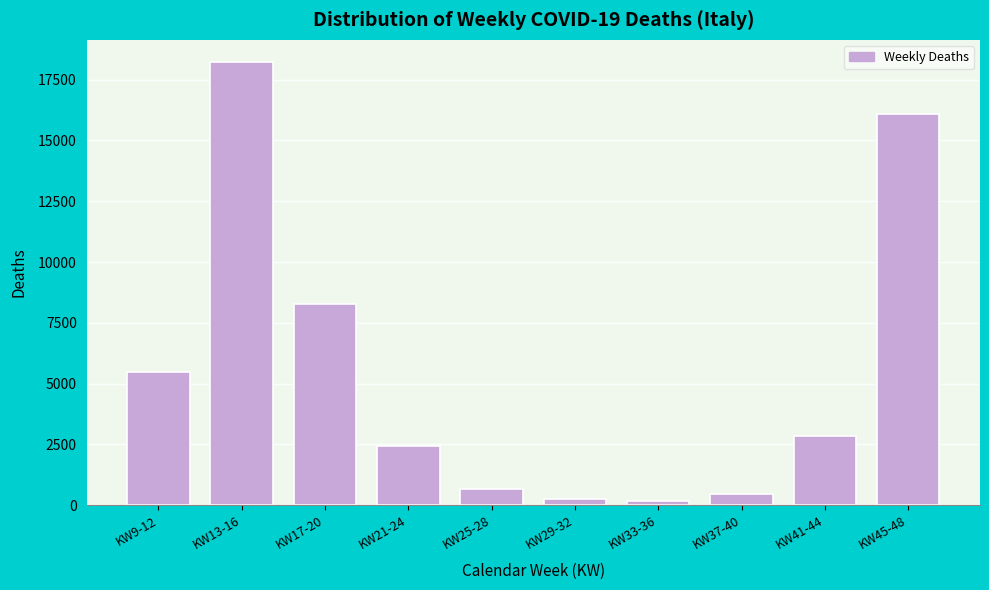

Which has a higher value, KW21-24 or KW41-44?

KW41-44